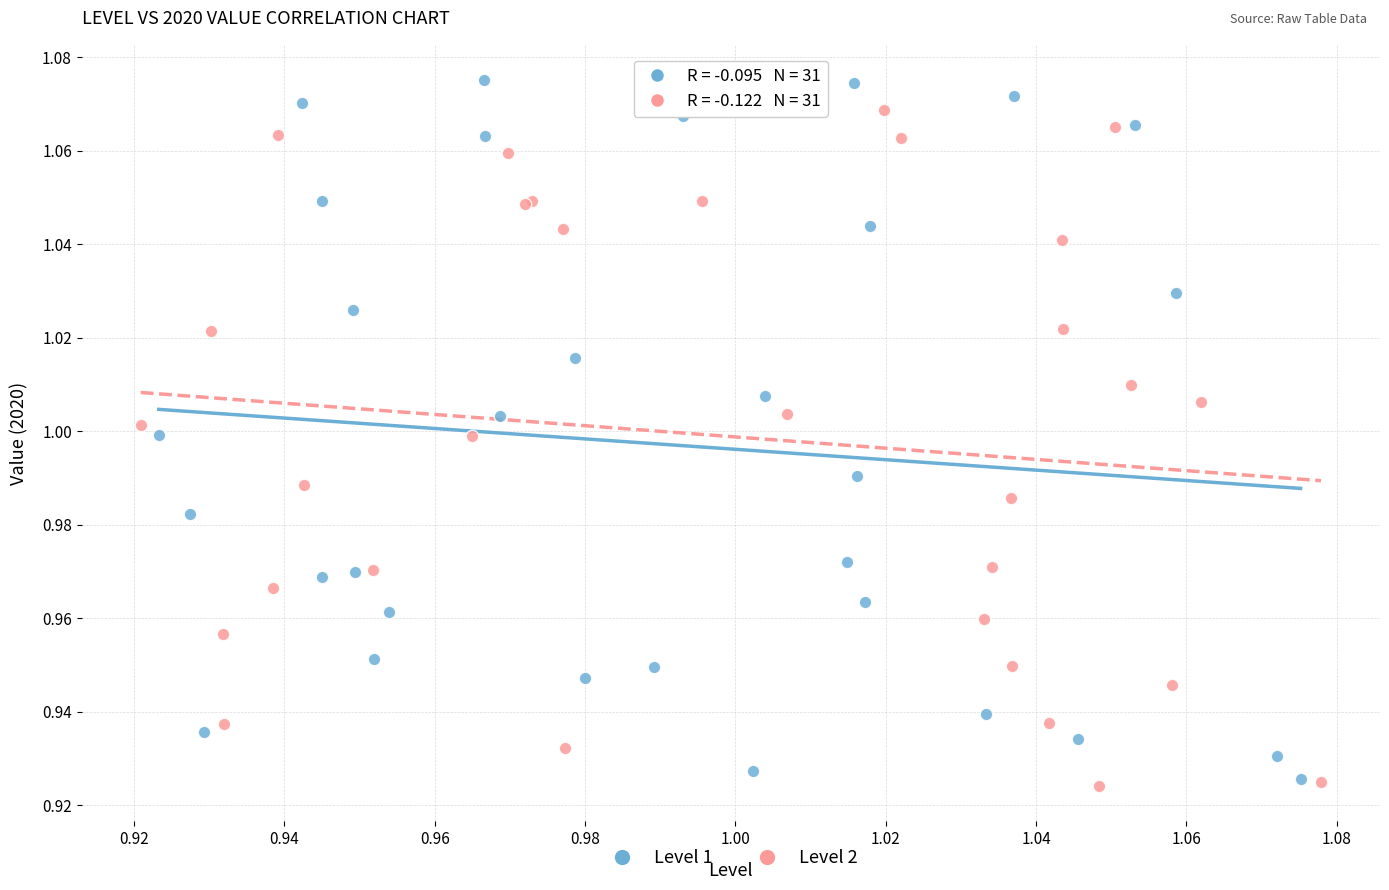

Which series contains the lowest Y value?

Level 2